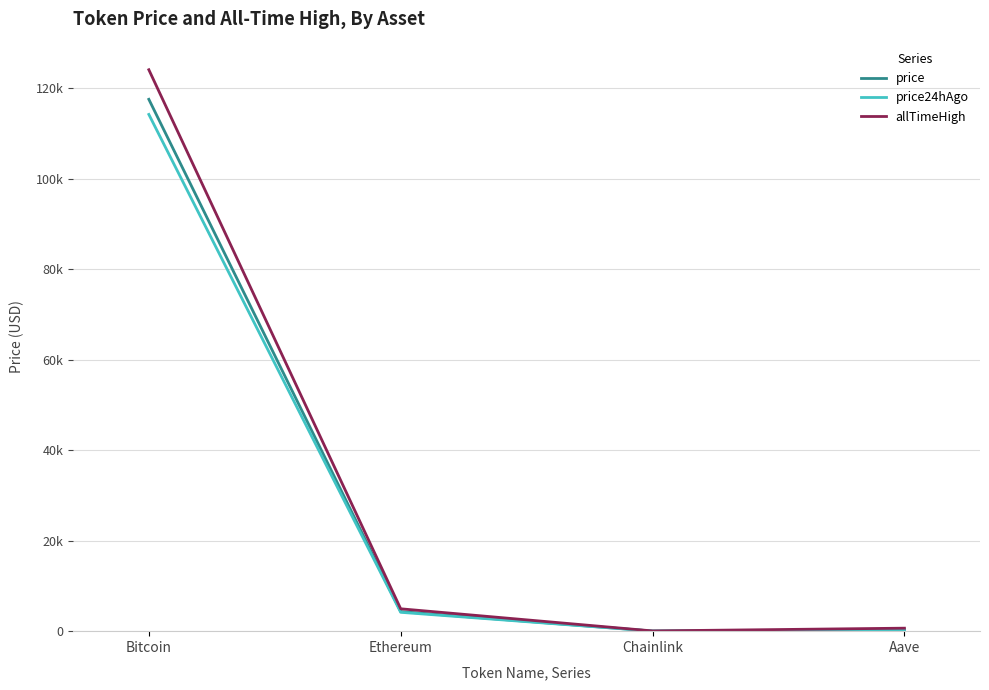

Reading left to right, transcribe all the data shown in this chart.

price: Bitcoin=117588.0	Ethereum=4325.2	Chainlink=22.4	Aave=284.4
price24hAgo: Bitcoin=114245.0	Ethereum=4168.9	Chainlink=21.6	Aave=278.4
allTimeHigh: Bitcoin=124128.0	Ethereum=4946.1	Chainlink=52.7	Aave=661.7